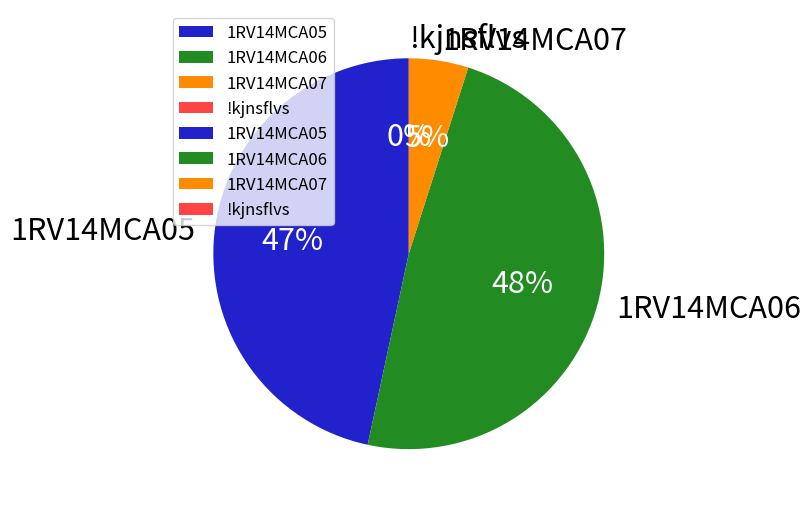

Is it true that 1RV14MCA05 is 33% of the pie?

False